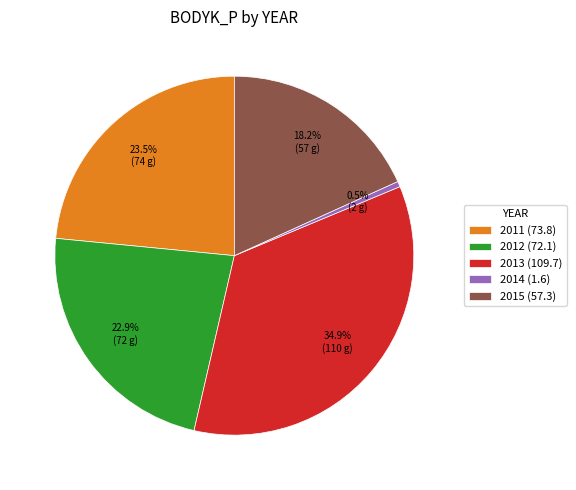

Which slice is the smallest?

2014 (1.6)